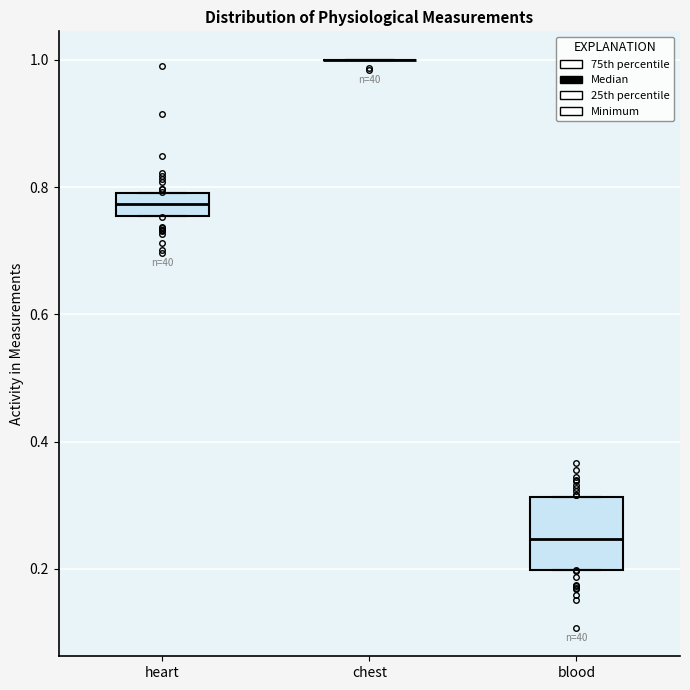

Reading left to right, transcribe this box plot: for each box, give where its median line is, the range the box spans, and where its two whiskers end, as read against the y-axis. The values are not printed on the chart, so give them approximately, as read against the axis.

heart: median 0.78, box 0.76 to 0.80, whiskers 0.76 to 0.80
chest: box collapsed to a line at 1.00, whiskers 1.00 to 1.00
blood: median 0.24, box 0.20 to 0.32, whiskers 0.20 to 0.32